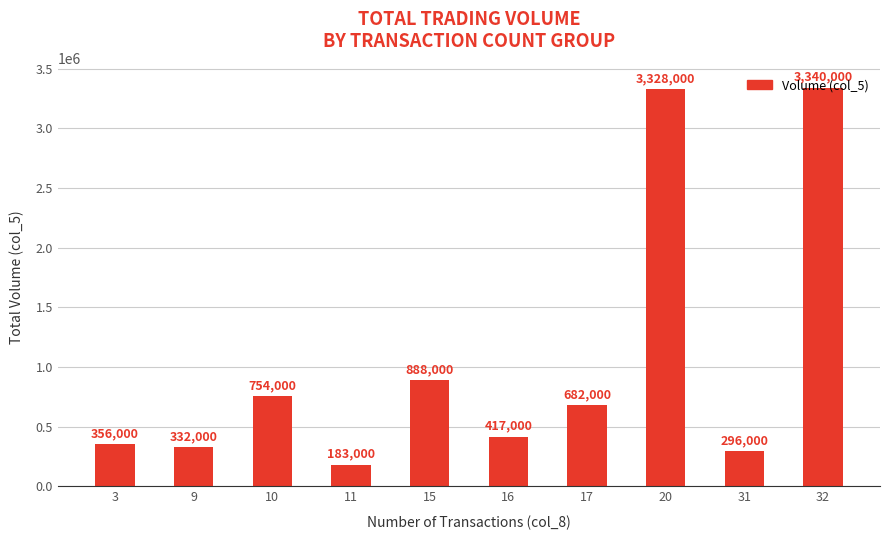

What is the change in value from 10 to 20?

+2574000